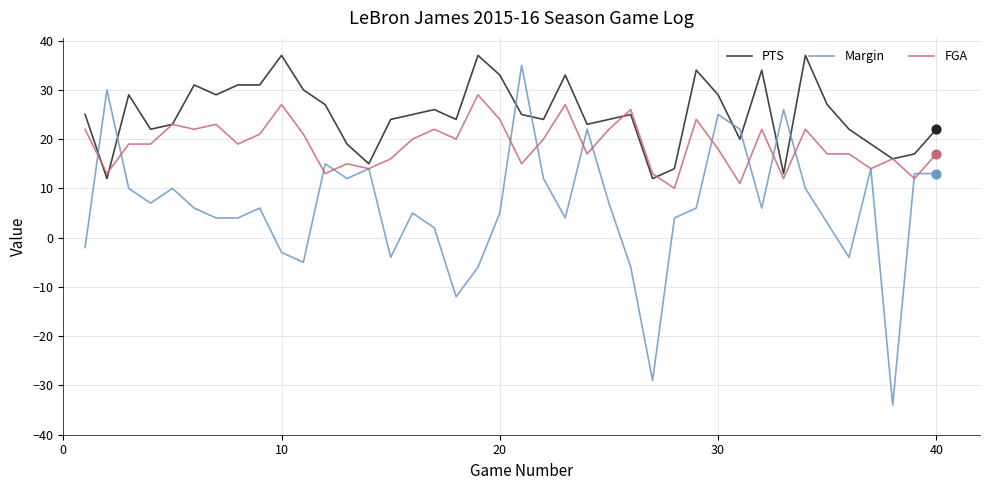

Which series has the widest spread of values?

Margin